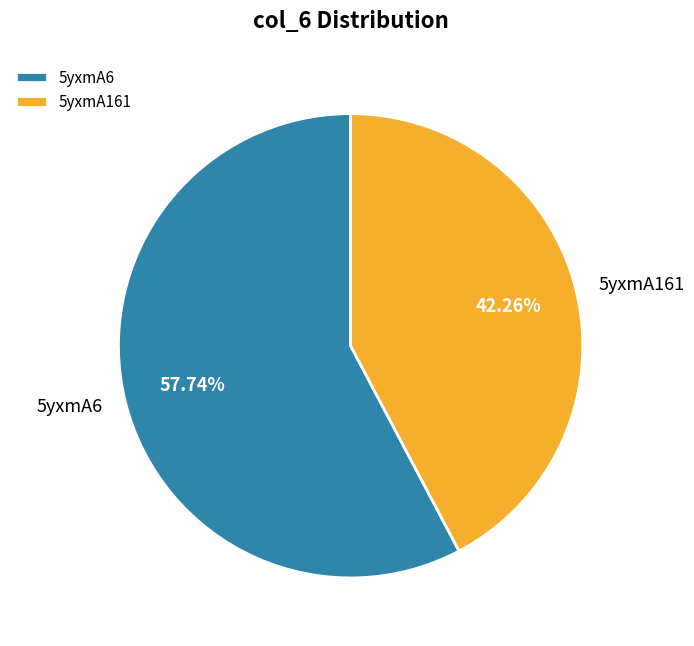

Do 5yxmA6 and 5yxmA161 together represent more than half of the pie?

Yes